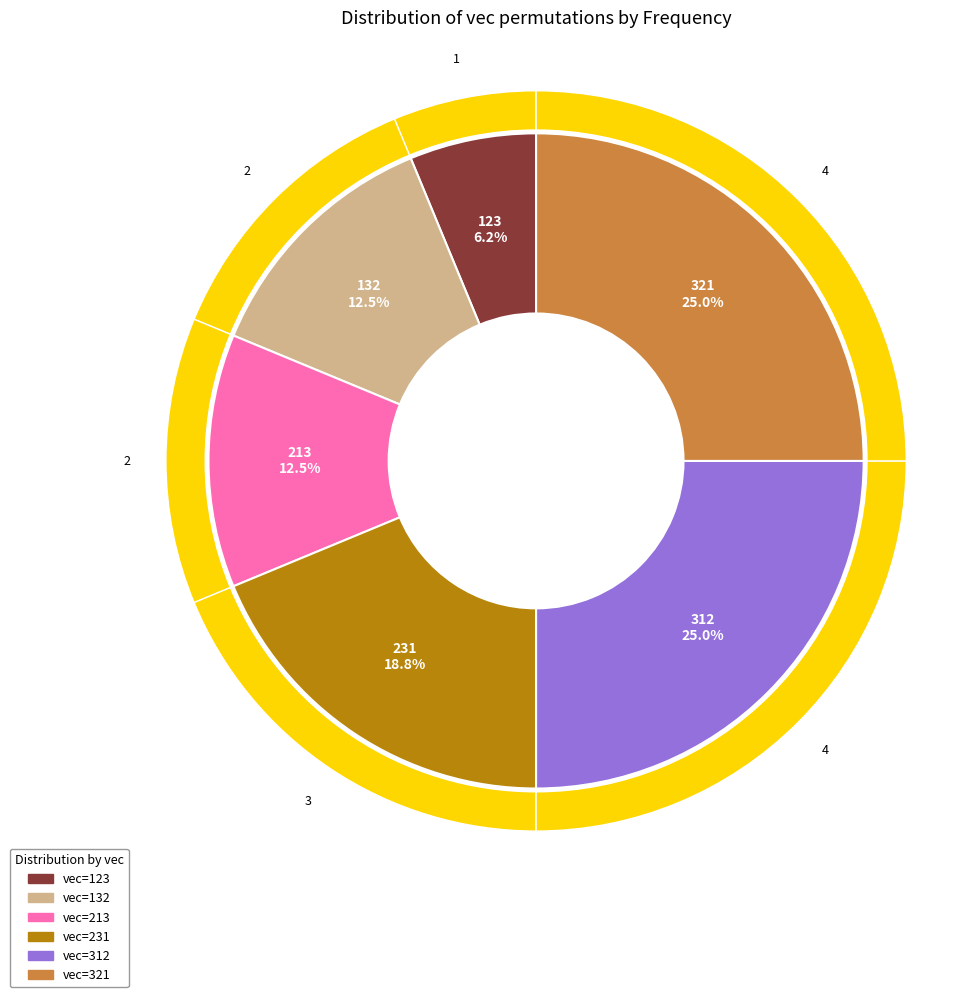

Combined, what portion of the pie is 231 and 312?

43.8%